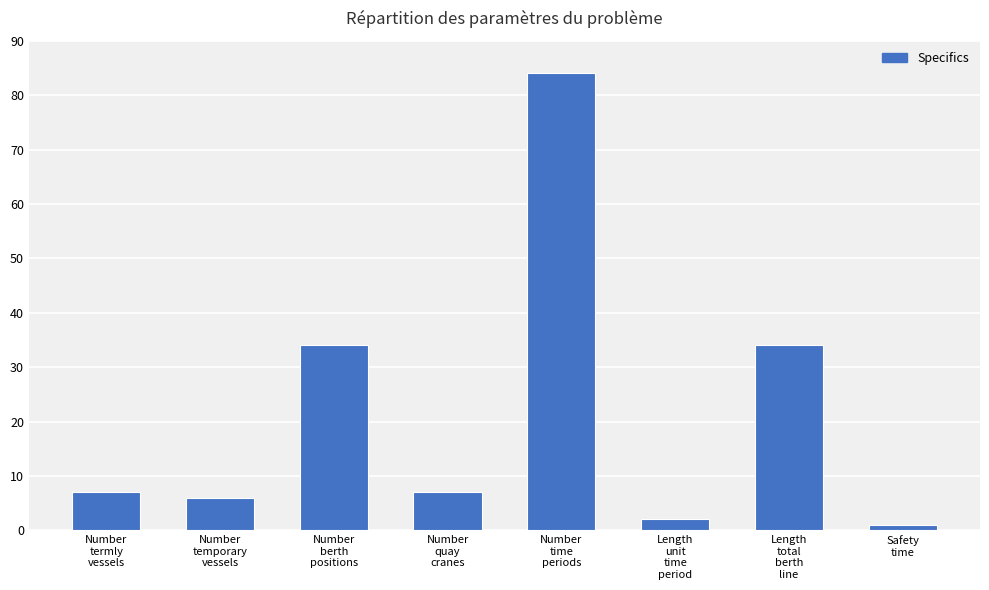

What is the maximum value shown in the chart?

84